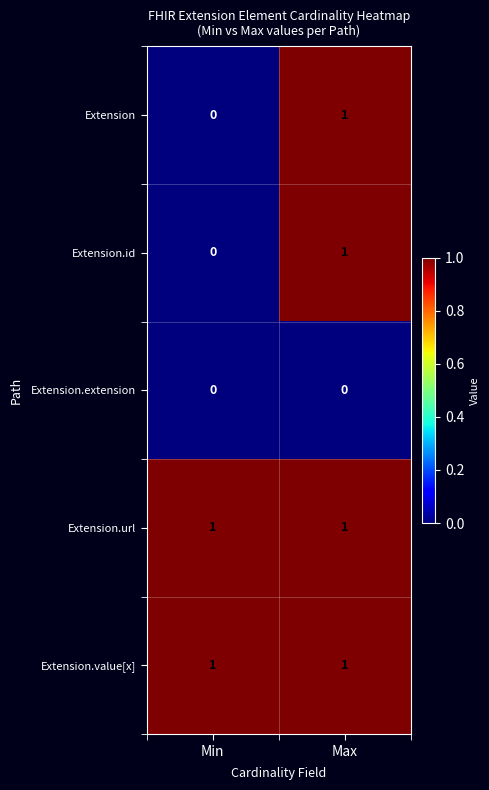

Where is Extension.id nearest to the value 0?

Min